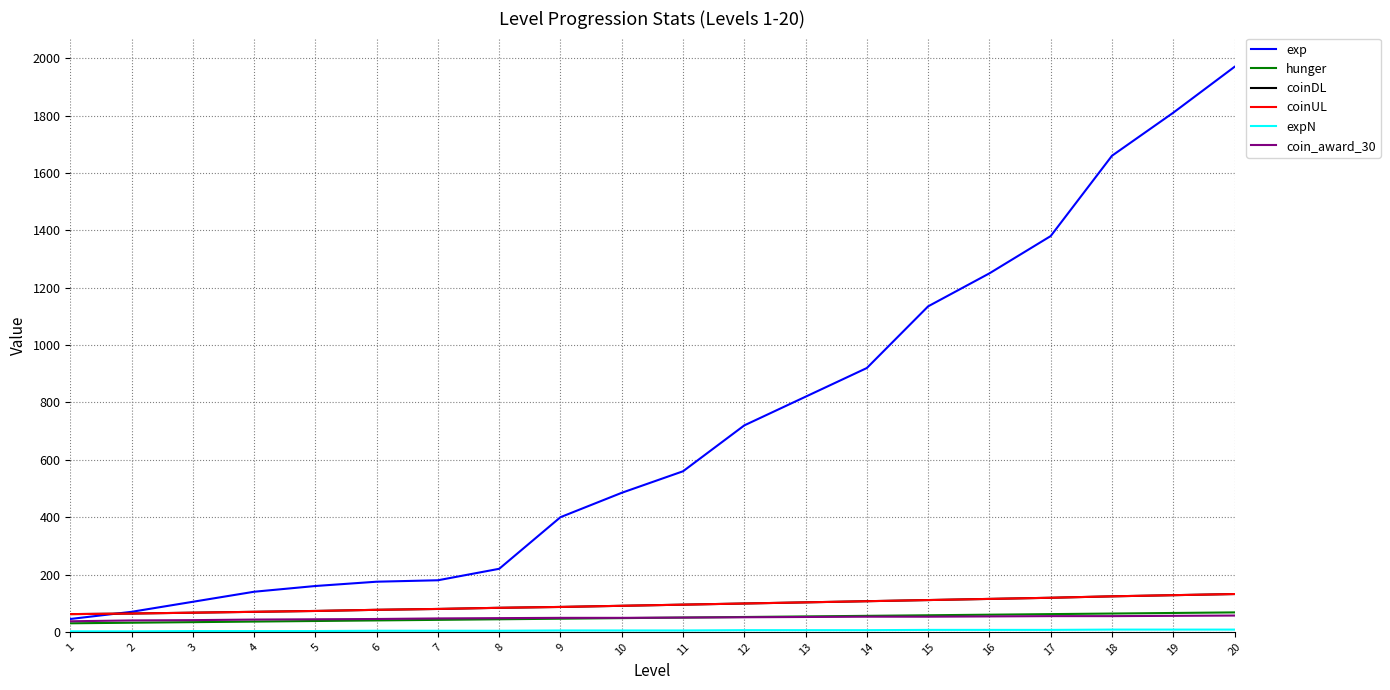

Reading left to right, list all the values displayed in this chart.

exp: 45	70	105	140	160	175	180	220	400	485	560	720	820	920	1135	1250	1380	1660	1810	1970
hunger: 30	32	34	36	38	40	42	44	46	48	50	52	54	56	58	60	62	64	66	68
coinDL: 62	64	67	70	73	77	80	84	87	91	95	99	103	107	111	115	119	124	128	132
coinUL: 62	64	67	70	73	77	80	84	87	91	95	99	103	107	111	115	119	124	128	132
expN: 2	2	3	3	3	4	4	4	5	5	5	6	6	6	7	7	7	8	8	8
coin_award_30: 37	40	41	43	44	45	47	48	49	49	50	51	52	53	53	54	55	55	56	57